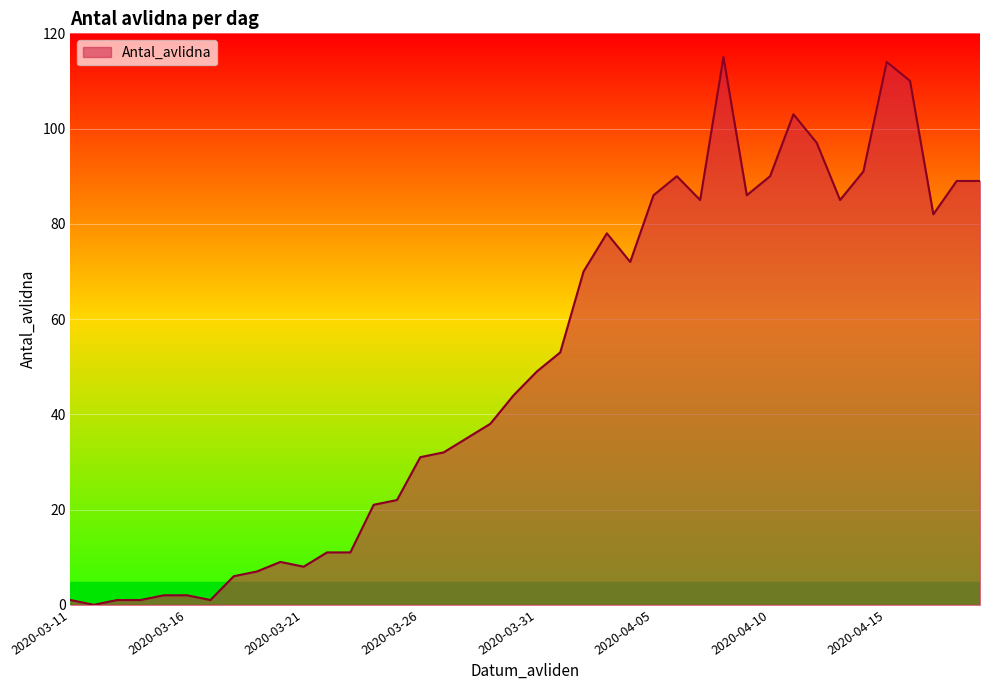

What is the maximum value shown in the chart?

115